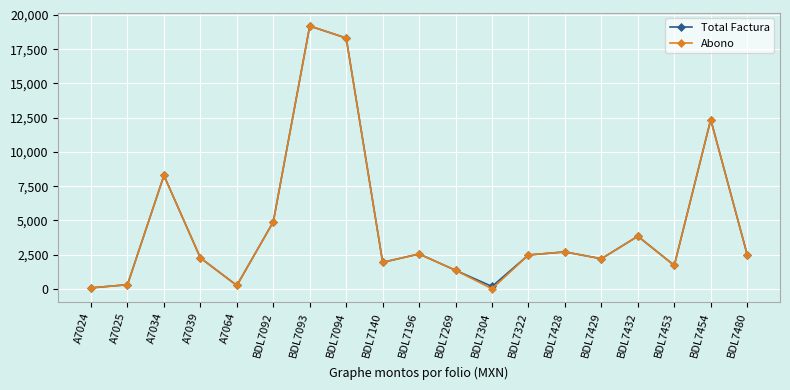

Where is the first local maximum for Total Factura?

A7034